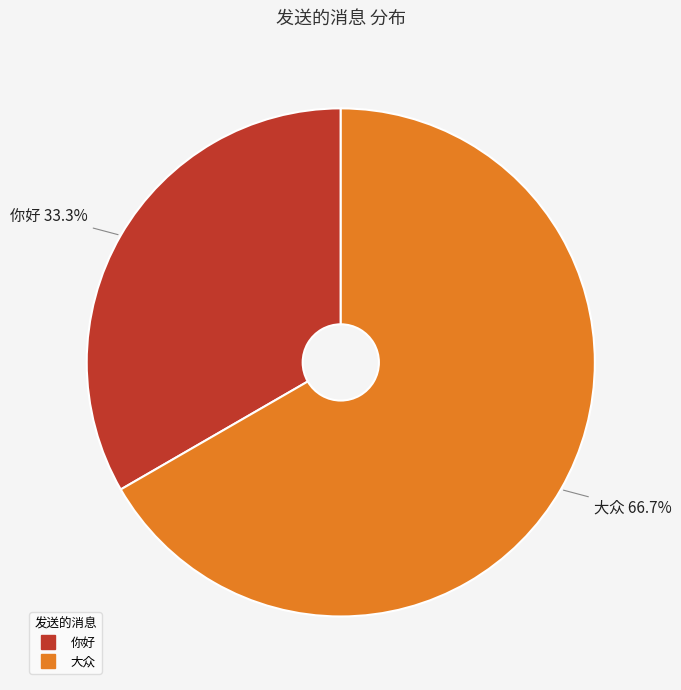

To the nearest percent, what is the combined percentage of 大众 and 你好?

100%